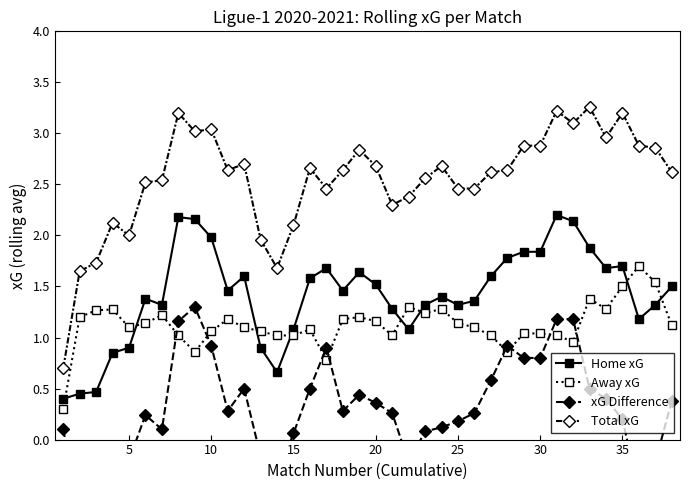

What are all the series names shown in the legend?

Home xG, Away xG, xG Difference, Total xG